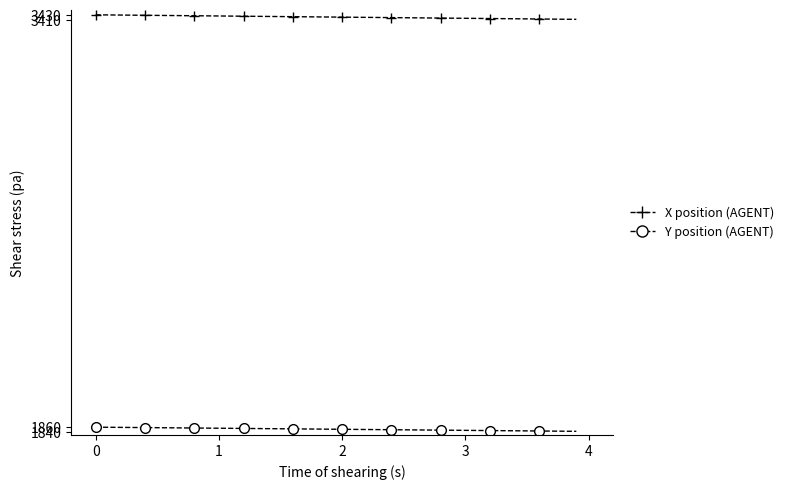

Read the Y position value at 4.

1858.1